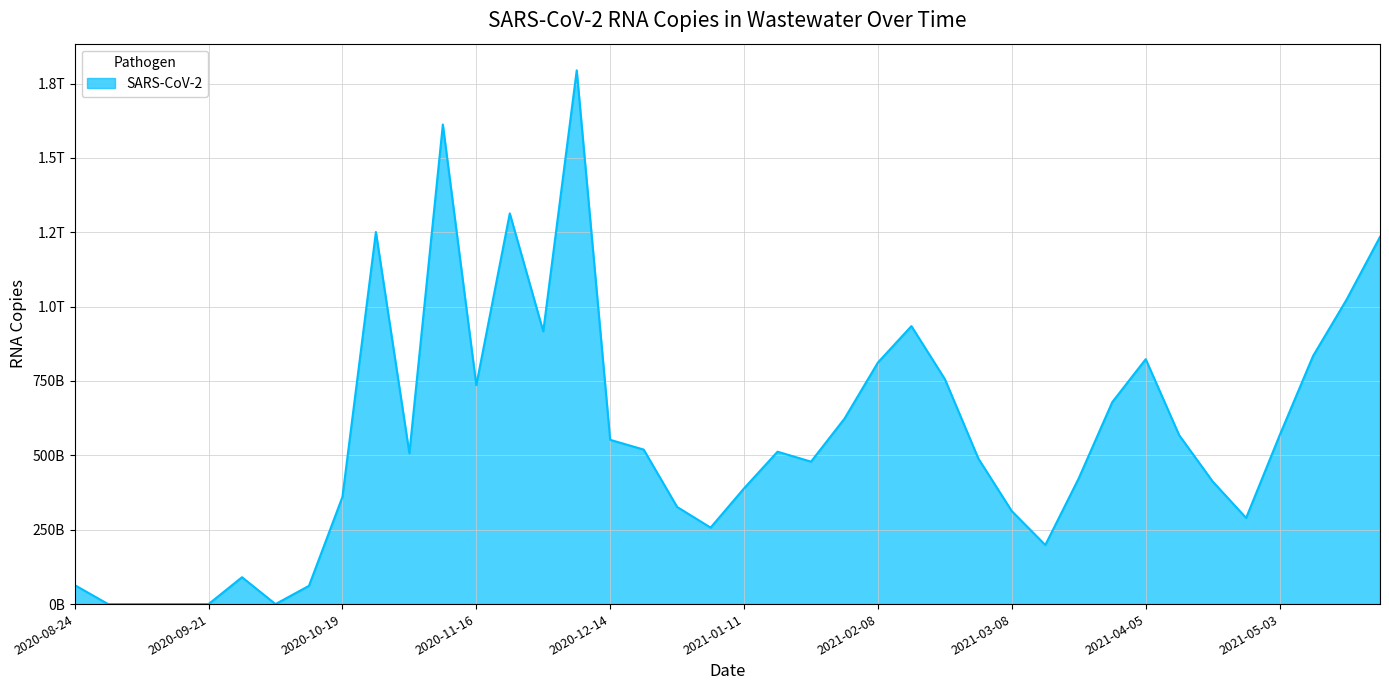

Does the chart have visible grid lines?

Yes